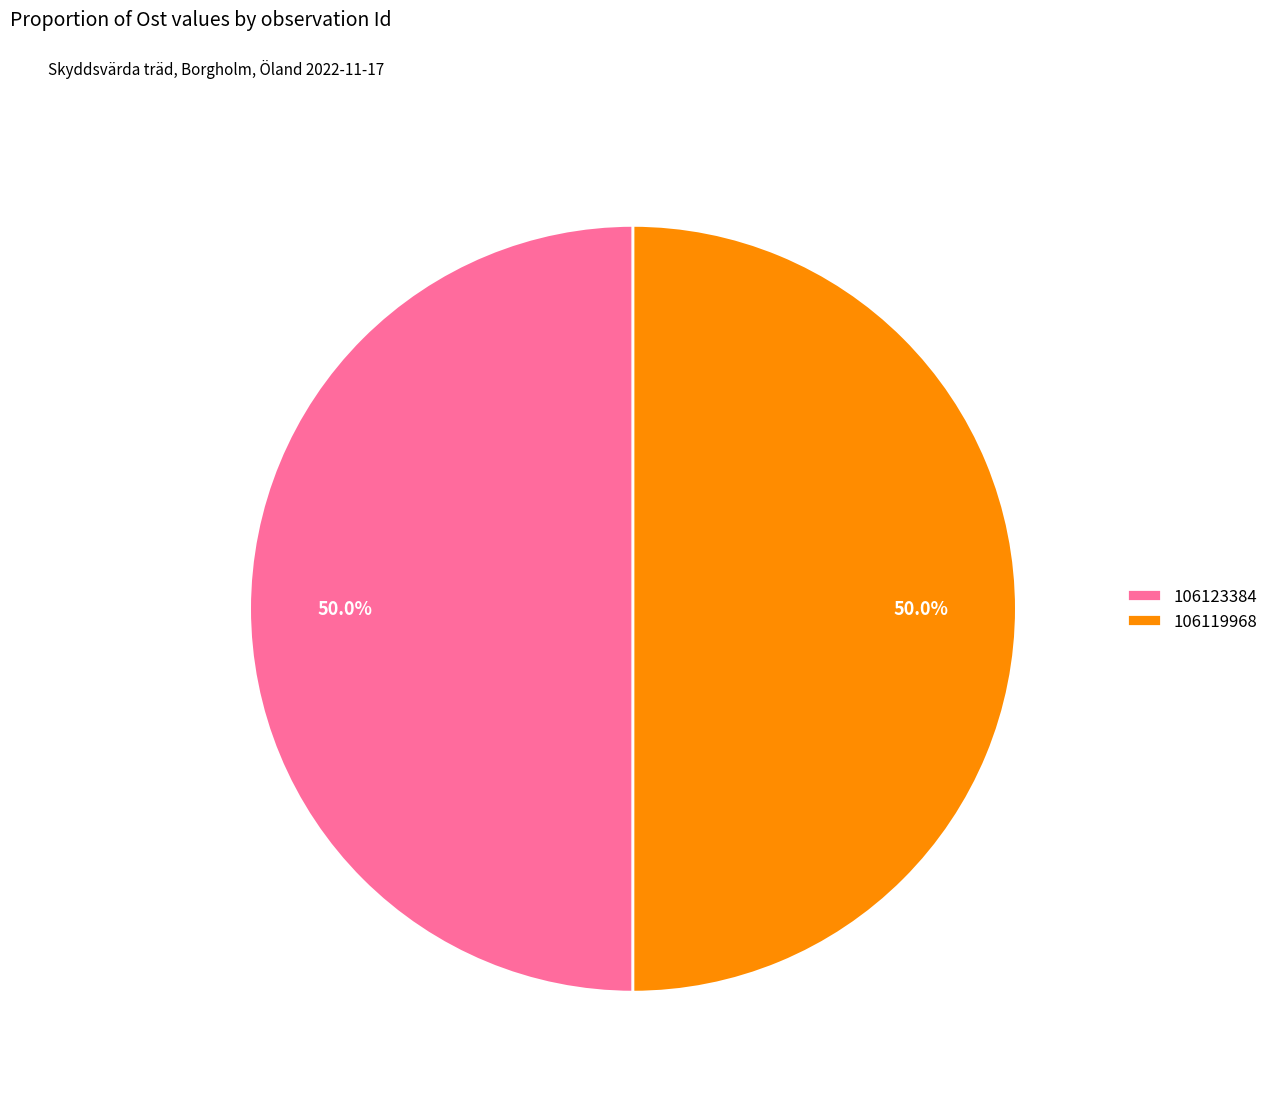

How many slices are in this pie chart?

2